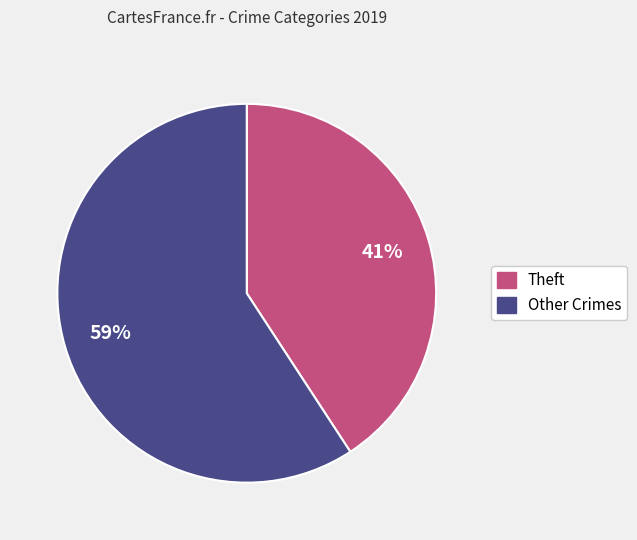

Does any single category account for the majority?

Yes